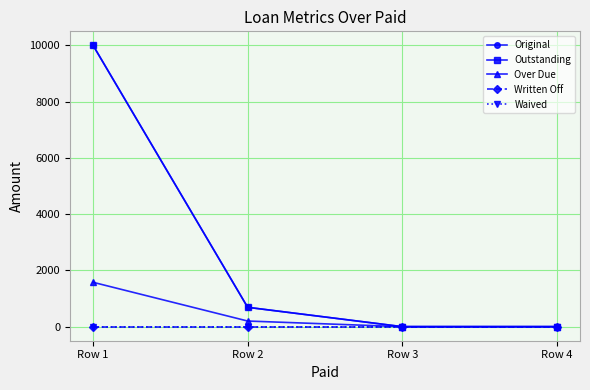

True or false: Outstanding and Original cross at least once.

False